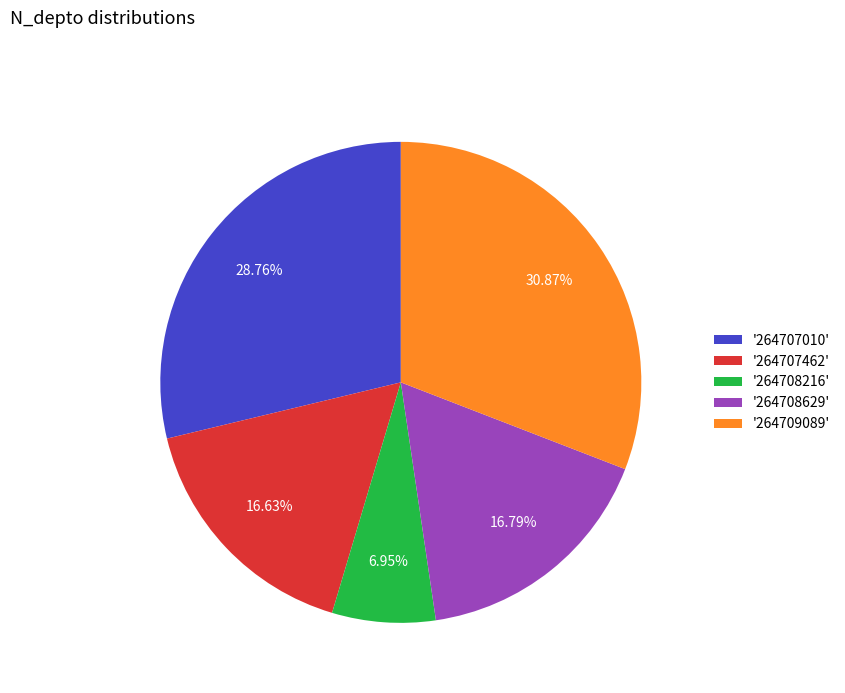

What is the ratio of the value at '264709089' to the value at '264707010'?

1.1